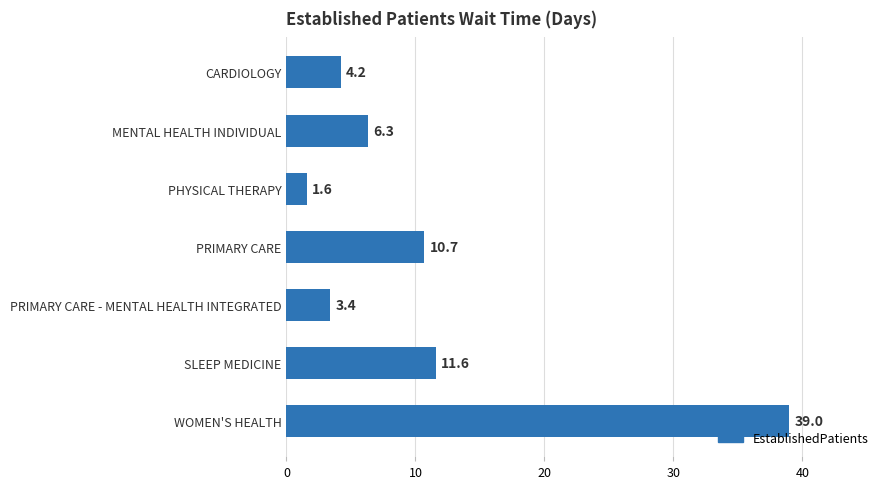

At which label is the value closest to 20?

SLEEP MEDICINE